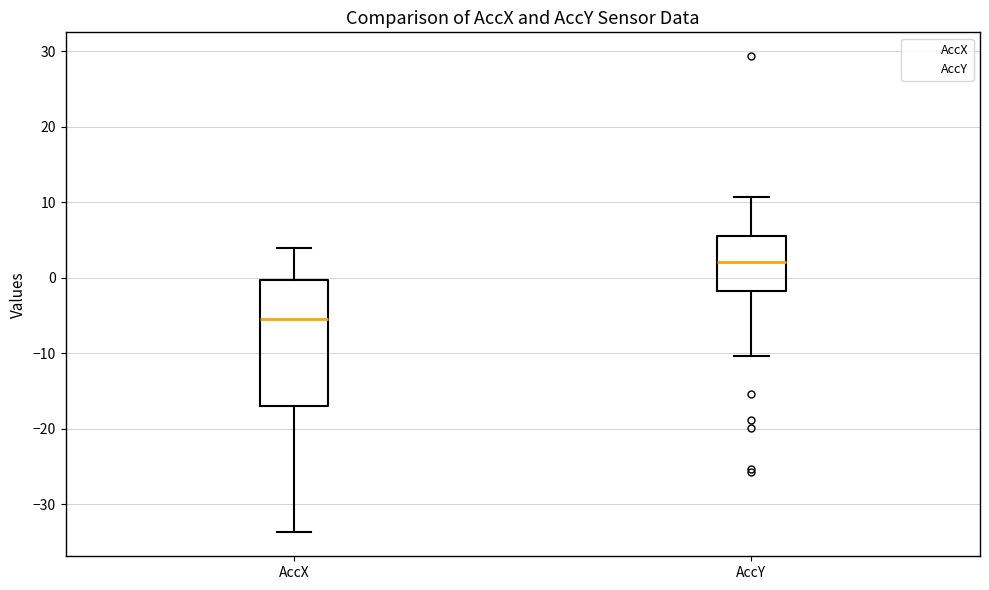

Which box's median line is the lowest?

AccX